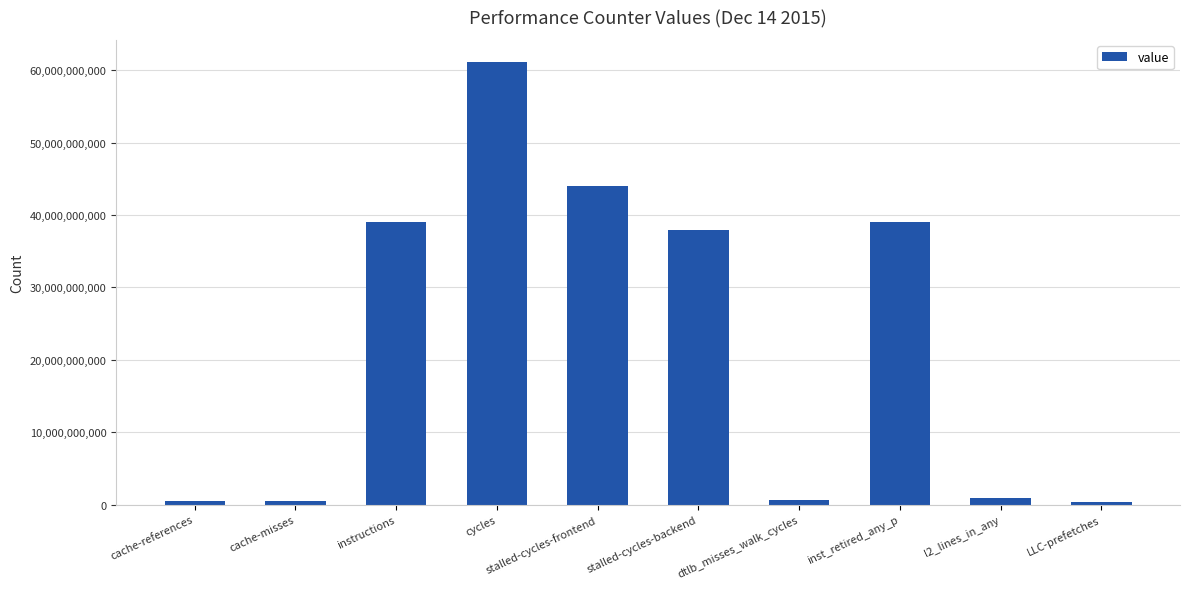

What is the label of the 3rd bar from the right?

inst_retired_any_p